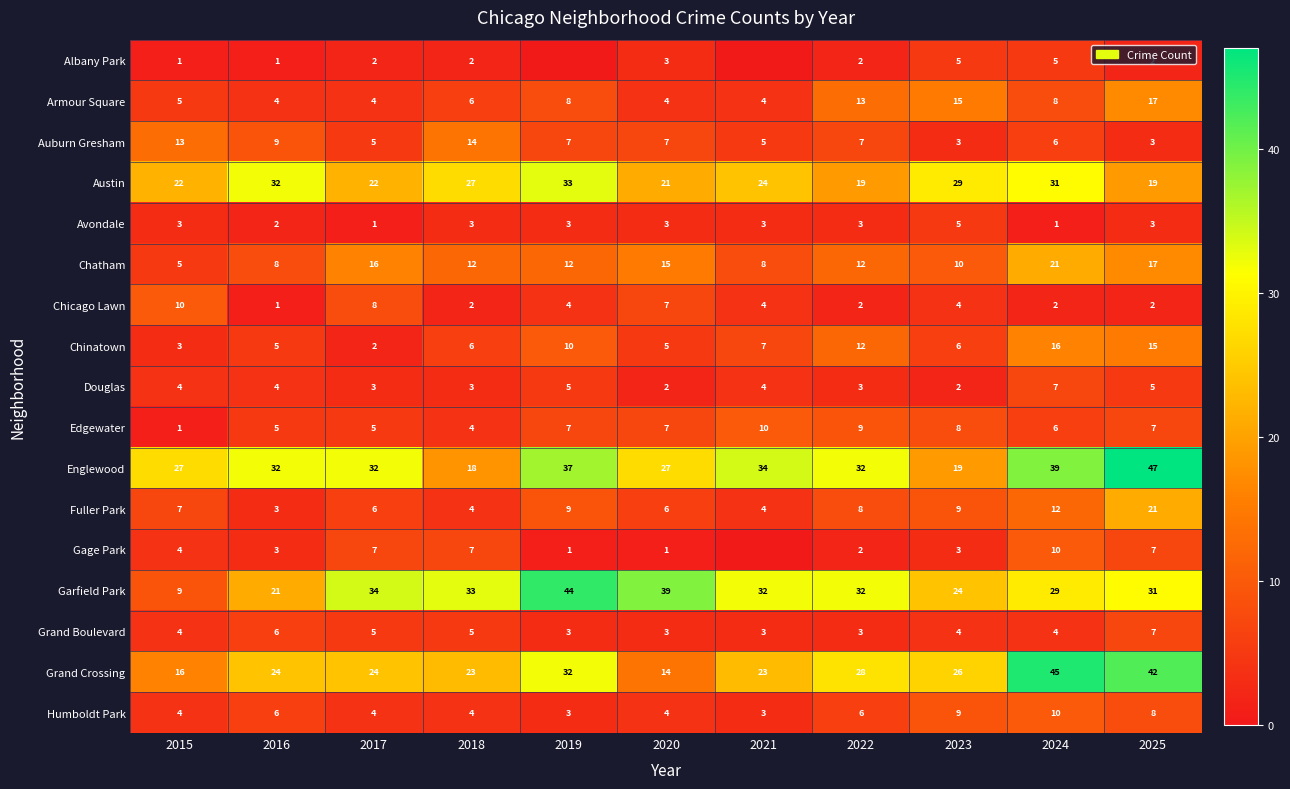

Is the value of Chinatown at 2016 greater than the value of Chatham at 2023?

No